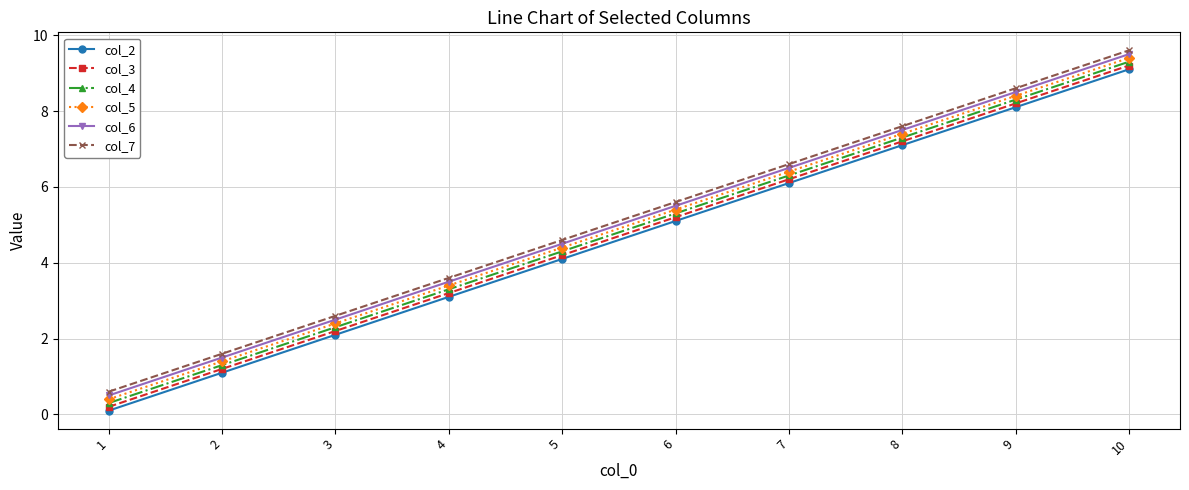

True or false: col_3 and col_5 intersect in this chart.

False